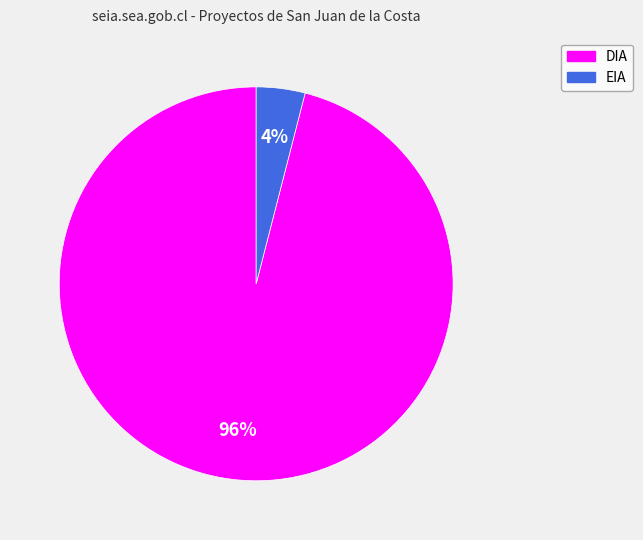

Which category has the smallest portion of the pie?

EIA